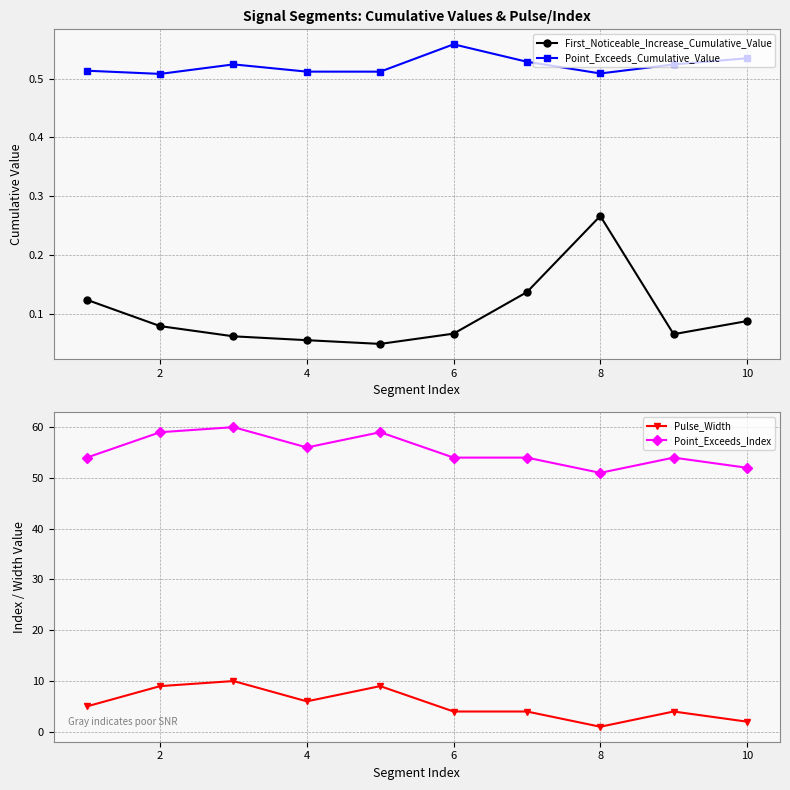

Is it true that First_Noticeable_Increase_Cumulative_Value equals 0.1 at 0?

True